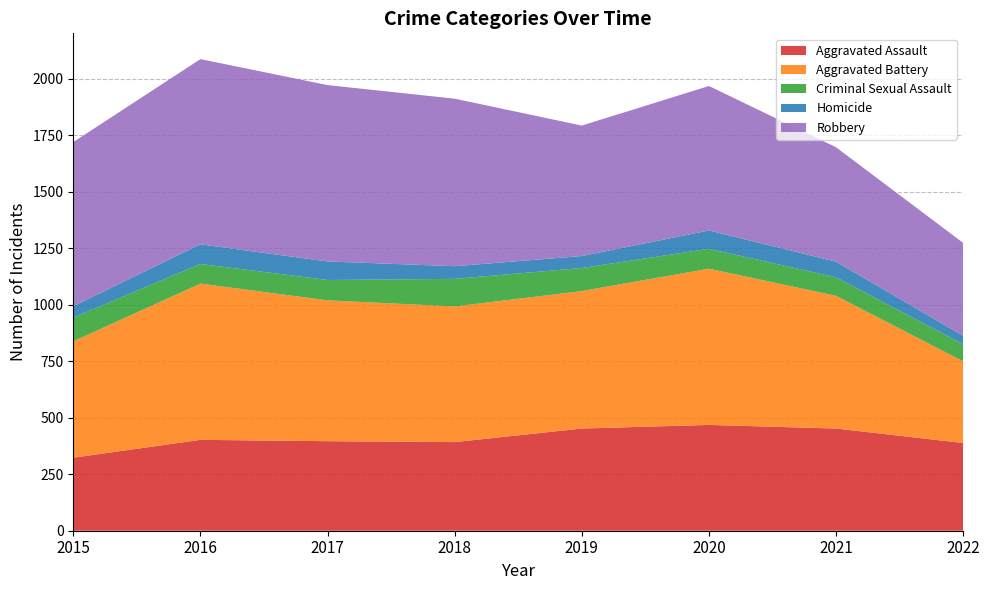

Reading left to right, transcribe all the data shown in this chart.

Aggravated Assault: 323	402	396	392	452	468	452	388
Aggravated Battery: 515	691	623	600	608	691	587	361
Criminal Sexual Assault: 105	87	90	122	102	88	82	76
Homicide: 50	87	82	56	53	81	69	37
Robbery: 726	819	780	741	577	639	506	411